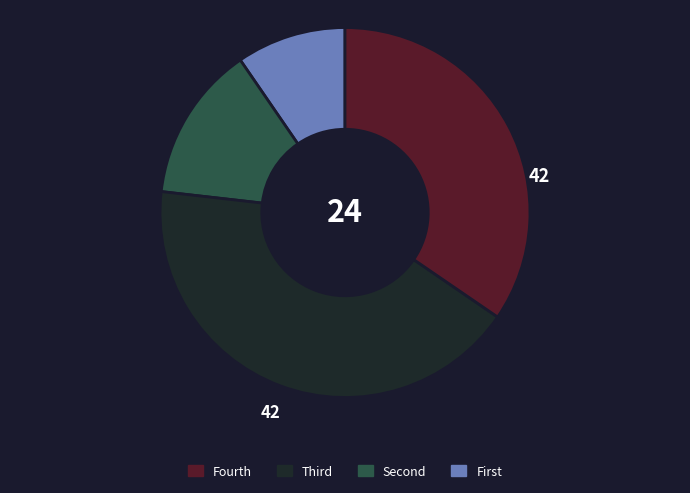

Is there any slice that represents more than half of the pie?

No